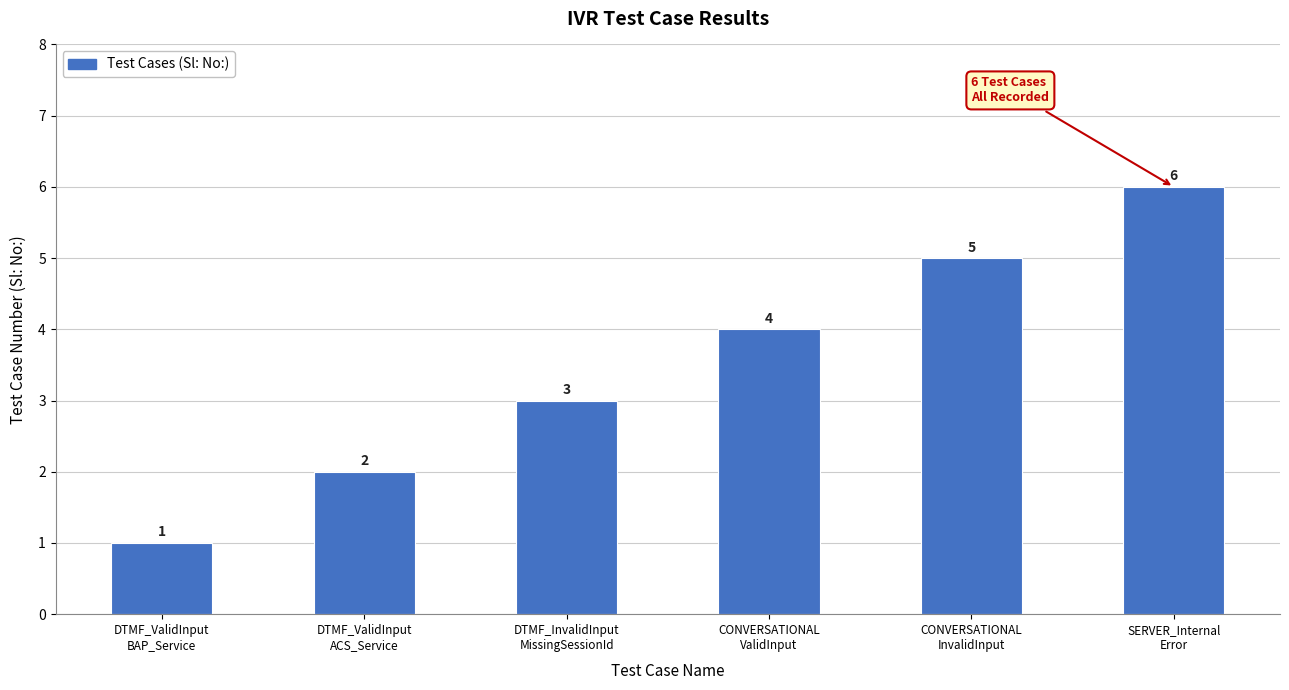

What is the label of the 4th bar from the right?

DTMF_InvalidInput
MissingSessionId